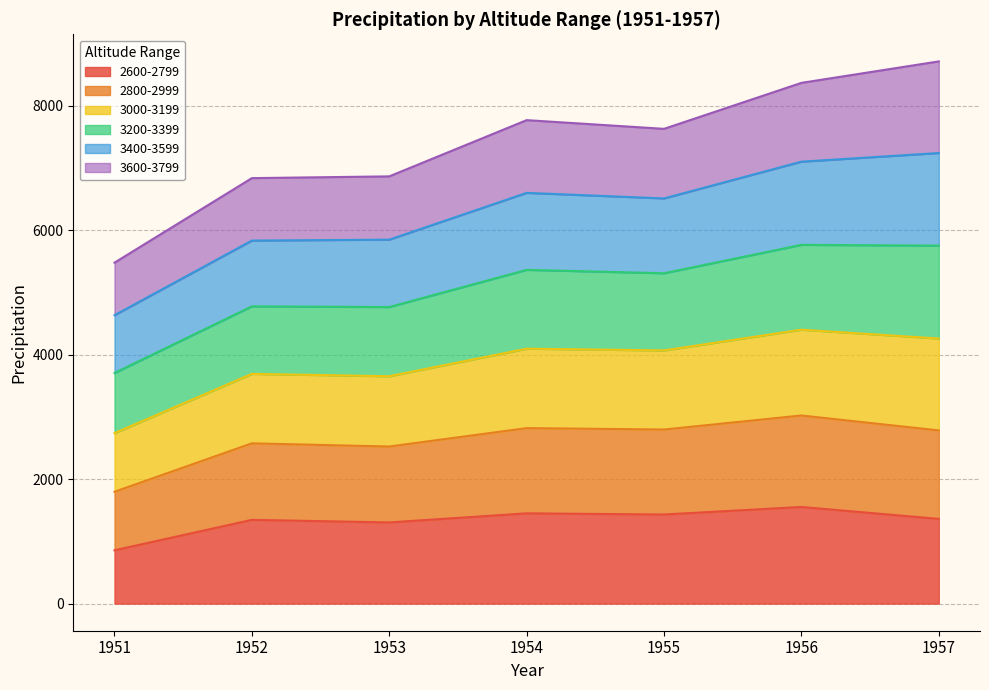

How many interior local peaks does the 2600-2799 series have?

3